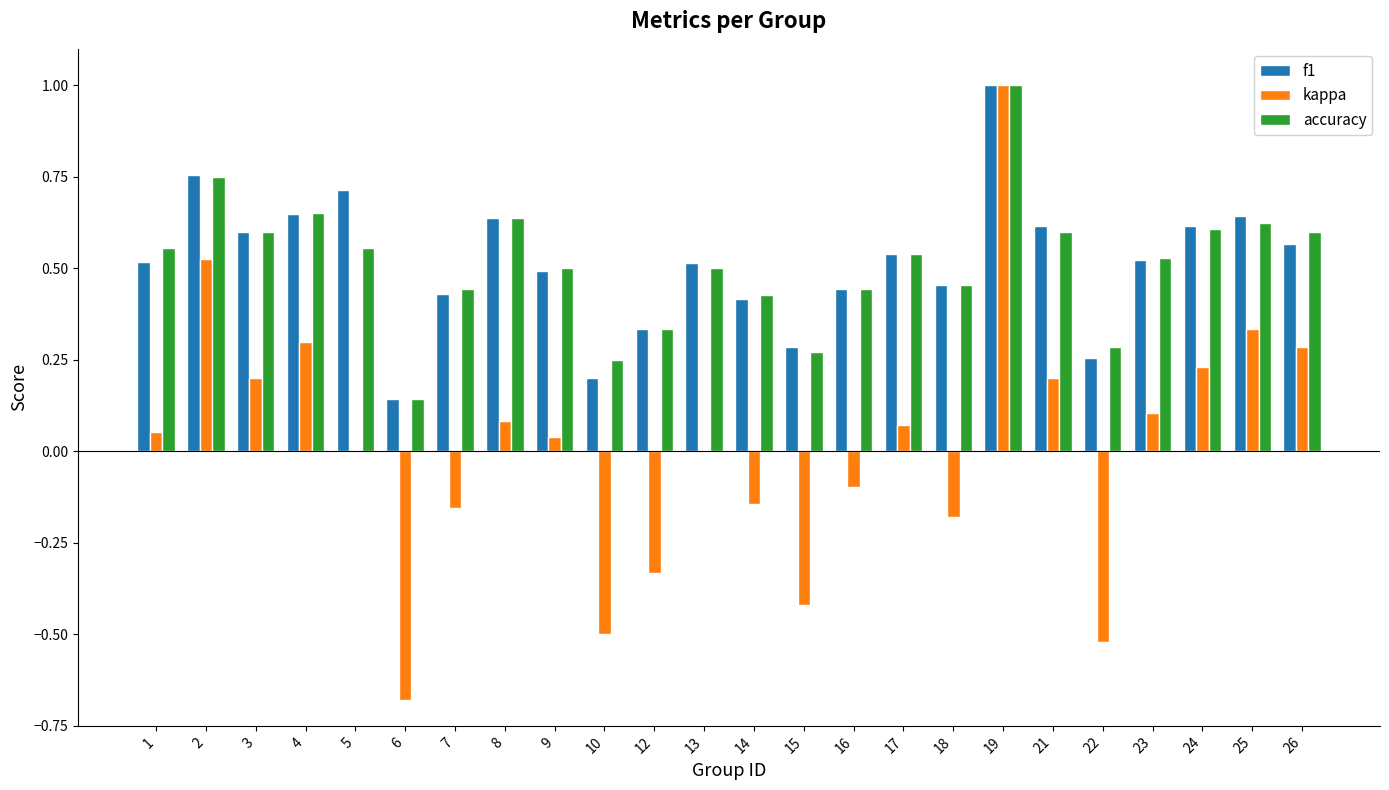

The value of f1 at 2 is 0.4. True or false?

False